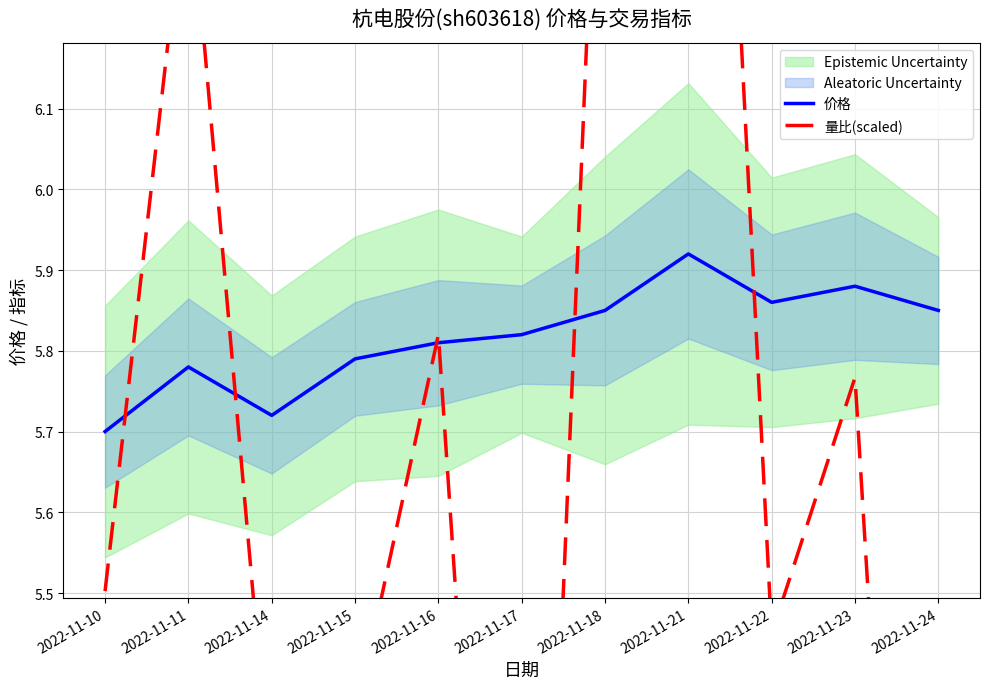

How many times do 价格 and 量比(scaled) cross each other?

6